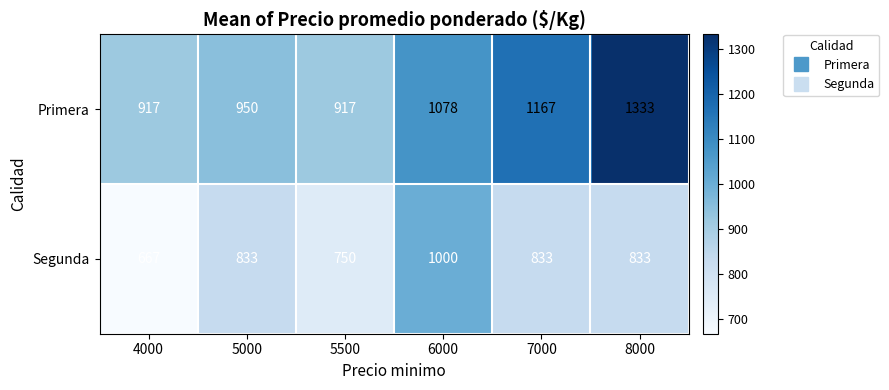

What is the total value across all series at 6000?

2078